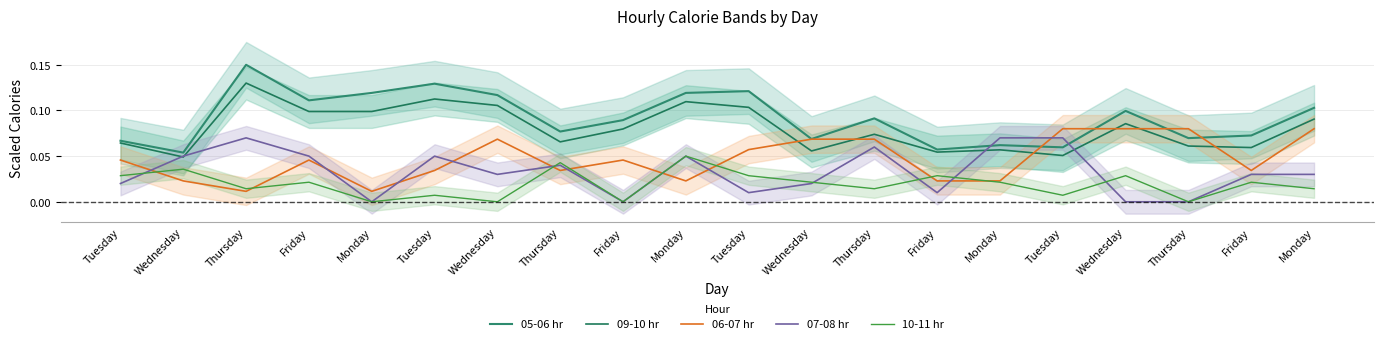

What is the total value across all series at Tuesday?

0.2